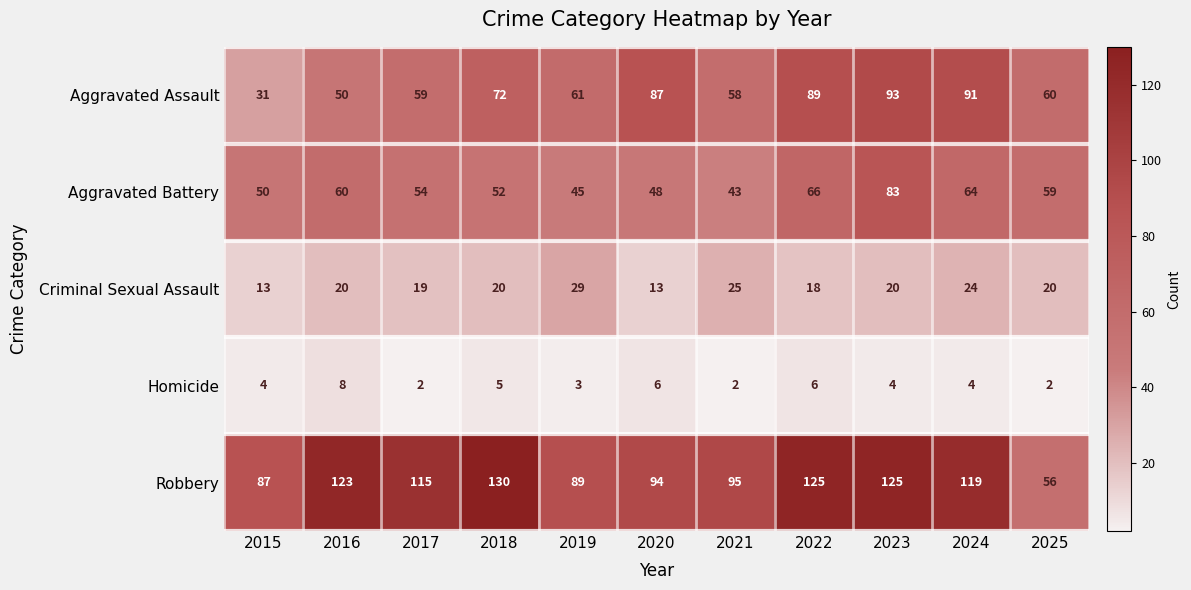

What is the difference between the maximum and minimum values in the Aggravated Battery series?

40